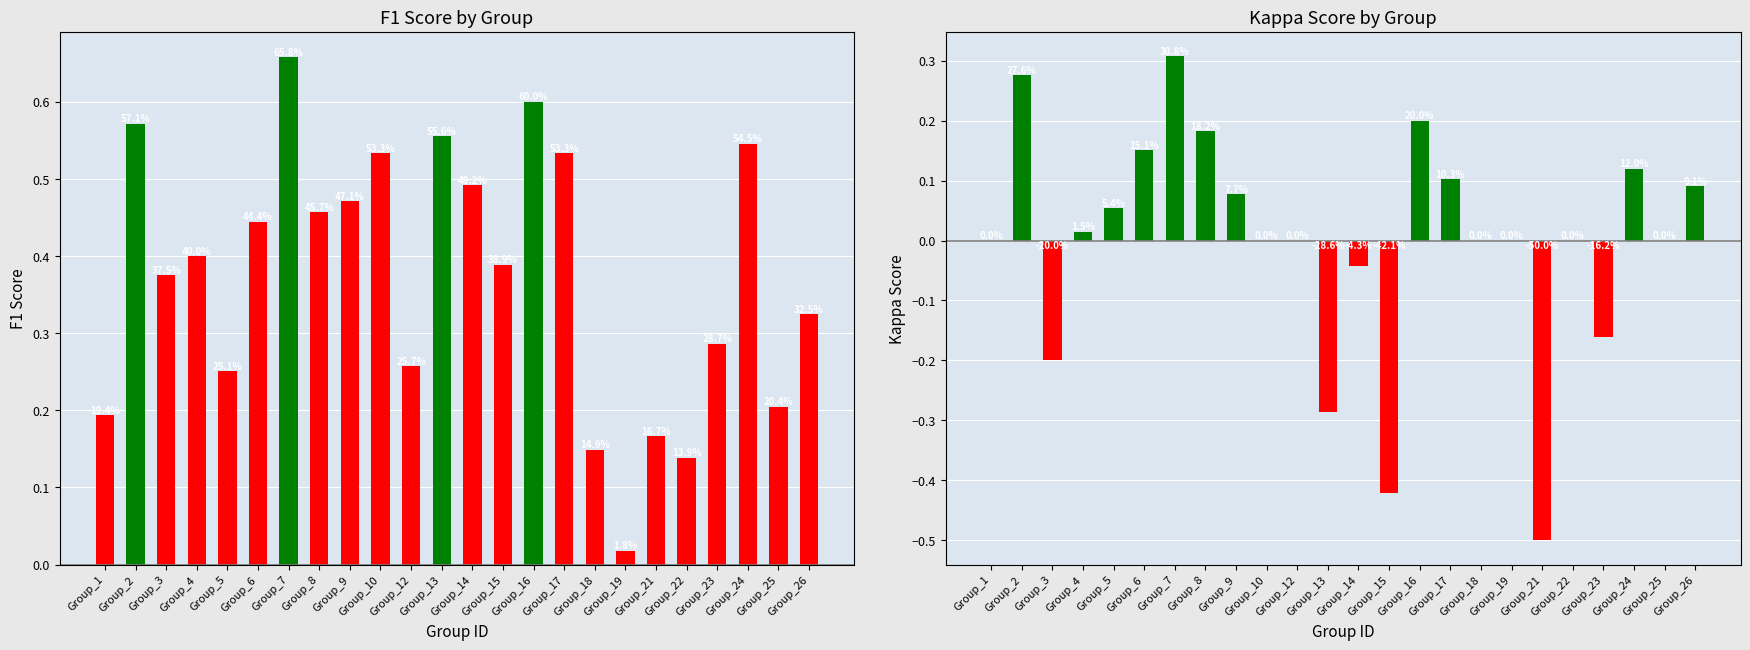

What is the difference between the second highest and second lowest values in the f1 series?

0.5